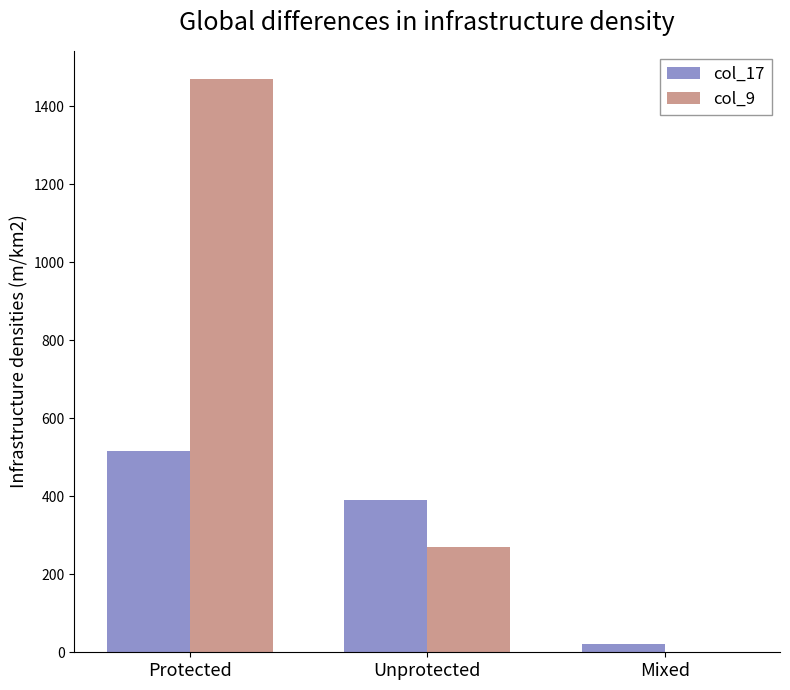

What is the total value across all series at Unprotected?

660